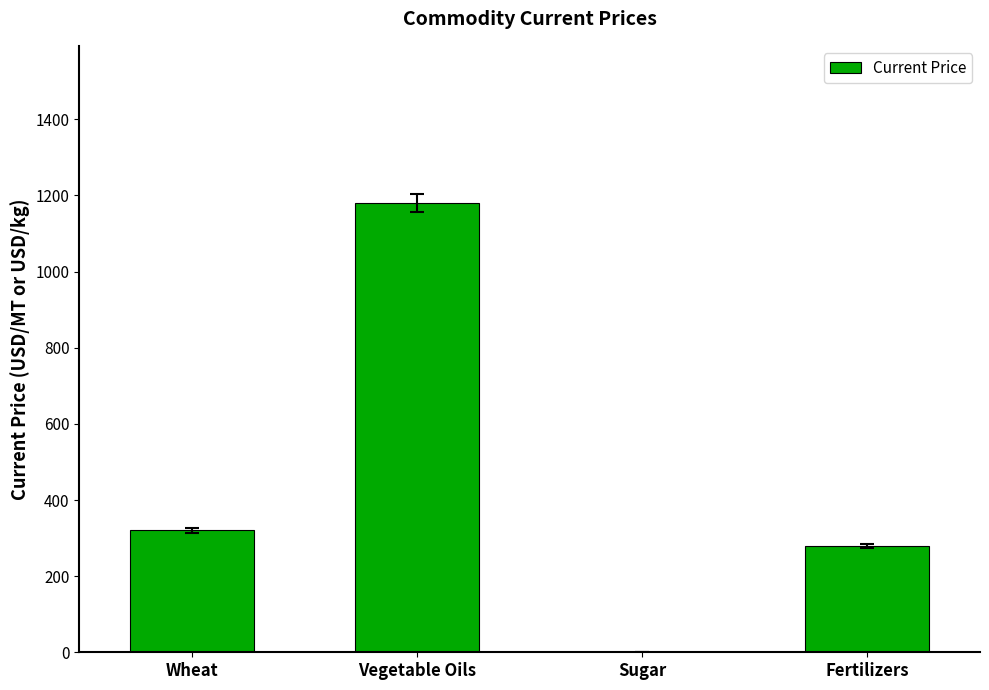

The chart shows a value of 408.0 at Vegetable Oils. True or false?

False